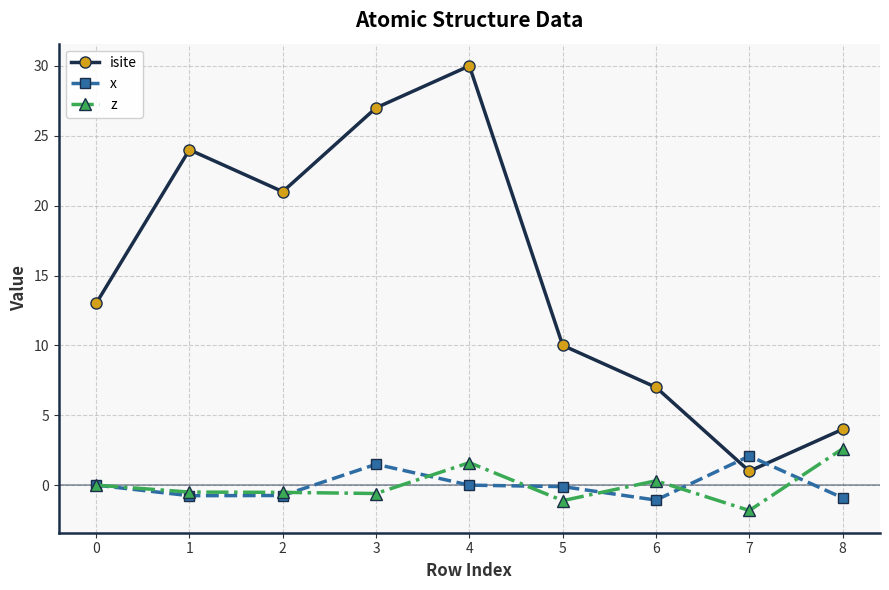

How many categories are shown in the chart?

9